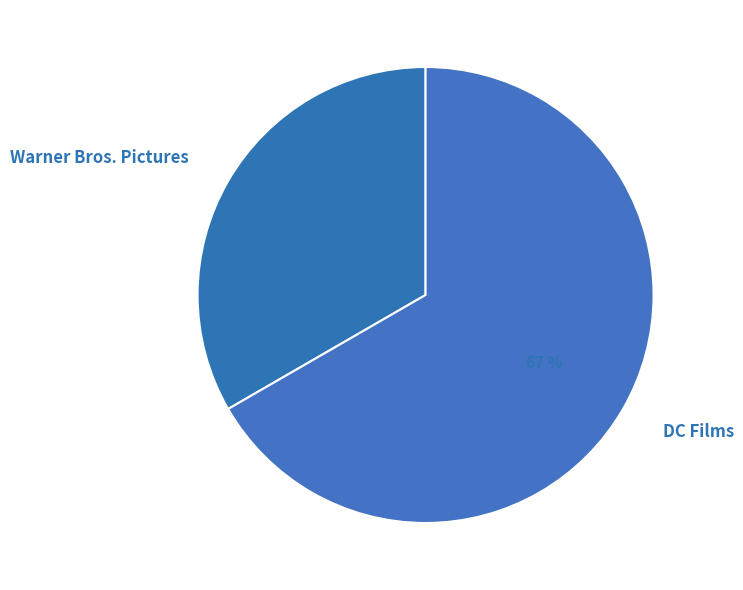

Is it true that Warner Bros. Pictures is 28% of the pie?

False